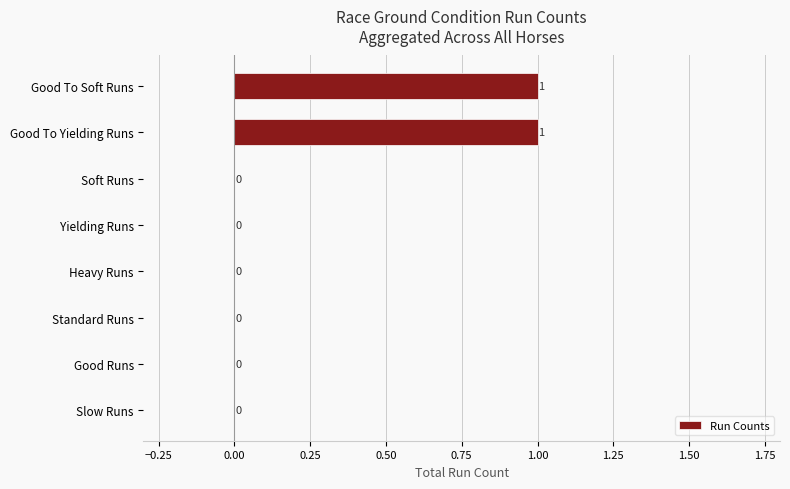

What is the sum of all values?

2